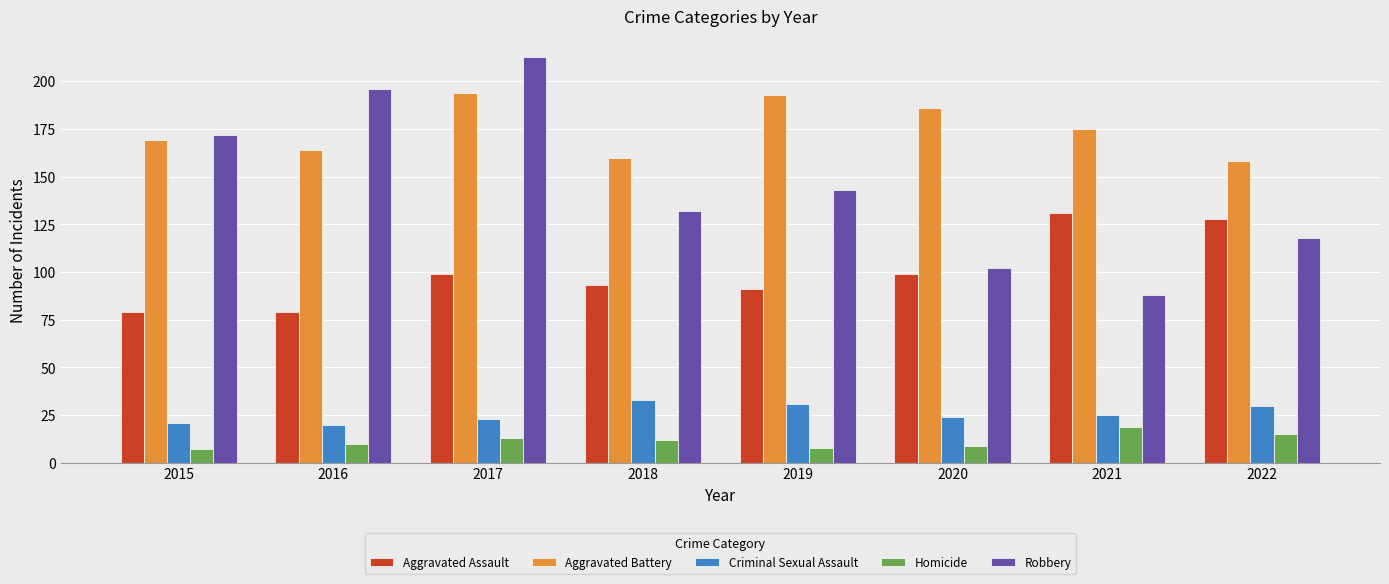

What value does the Criminal Sexual Assault series have at 2022?

30